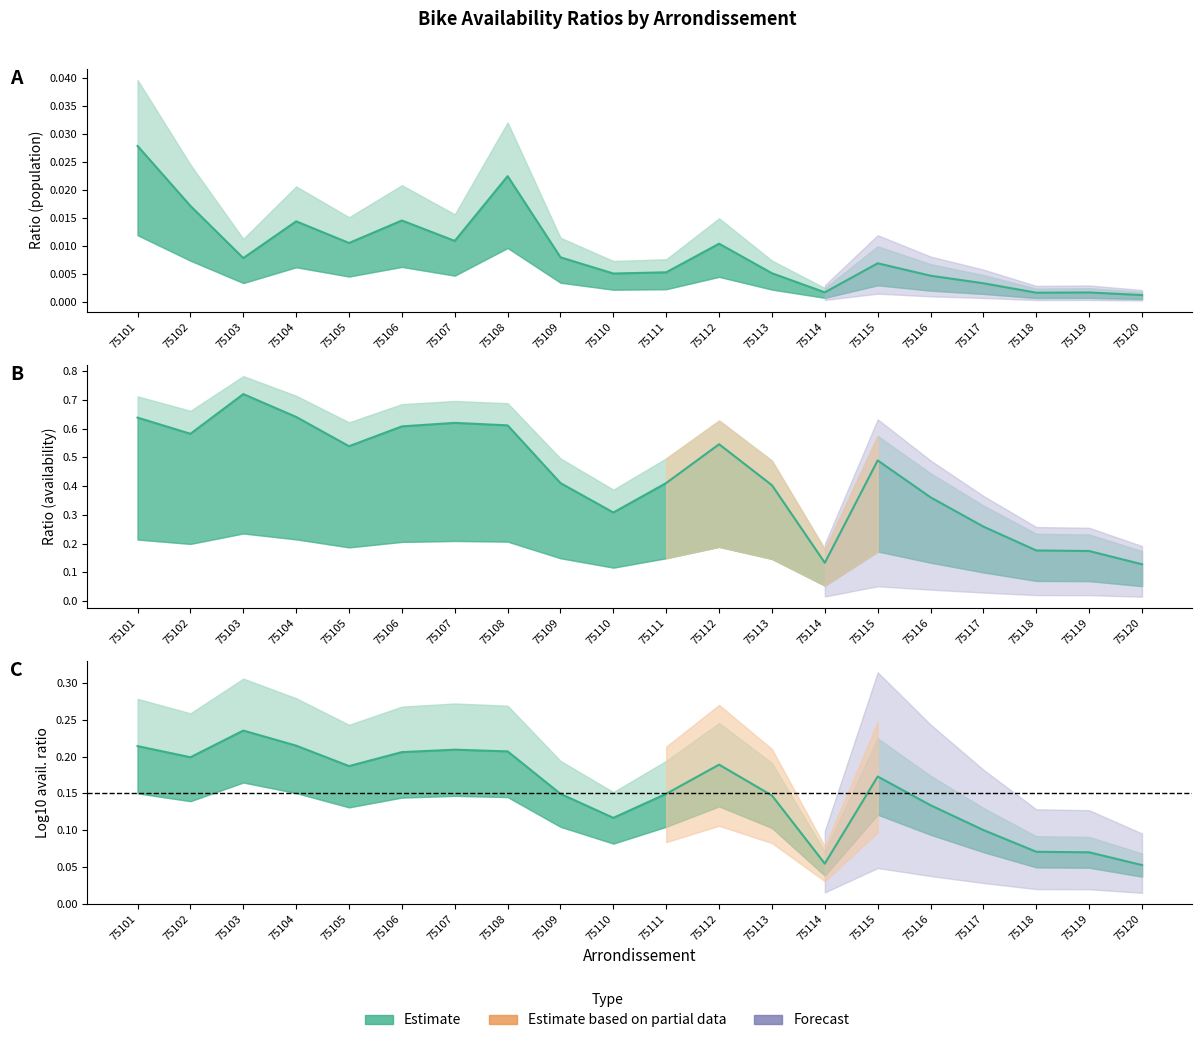

Reading left to right, list all the values displayed in this chart.

ratio_pop: 75101=0.0	75102=0.0	75103=0.0	75104=0.0	75105=0.0	75106=0.0	75107=0.0	75108=0.0	75109=0.0	75110=0.0	75111=0.0	75112=0.0	75113=0.0	75114=0.0	75115=0.0	75116=0.0	75117=0.0	75118=0.0	75119=0.0	75120=0.0
ratio_avail: 75101=0.6	75102=0.6	75103=0.7	75104=0.6	75105=0.5	75106=0.6	75107=0.6	75108=0.6	75109=0.4	75110=0.3	75111=0.4	75112=0.5	75113=0.4	75114=0.1	75115=0.5	75116=0.4	75117=0.3	75118=0.2	75119=0.2	75120=0.1
ratio_avail_log2: 75101=0.2	75102=0.2	75103=0.2	75104=0.2	75105=0.2	75106=0.2	75107=0.2	75108=0.2	75109=0.1	75110=0.1	75111=0.1	75112=0.2	75113=0.1	75114=0.1	75115=0.2	75116=0.1	75117=0.1	75118=0.1	75119=0.1	75120=0.1